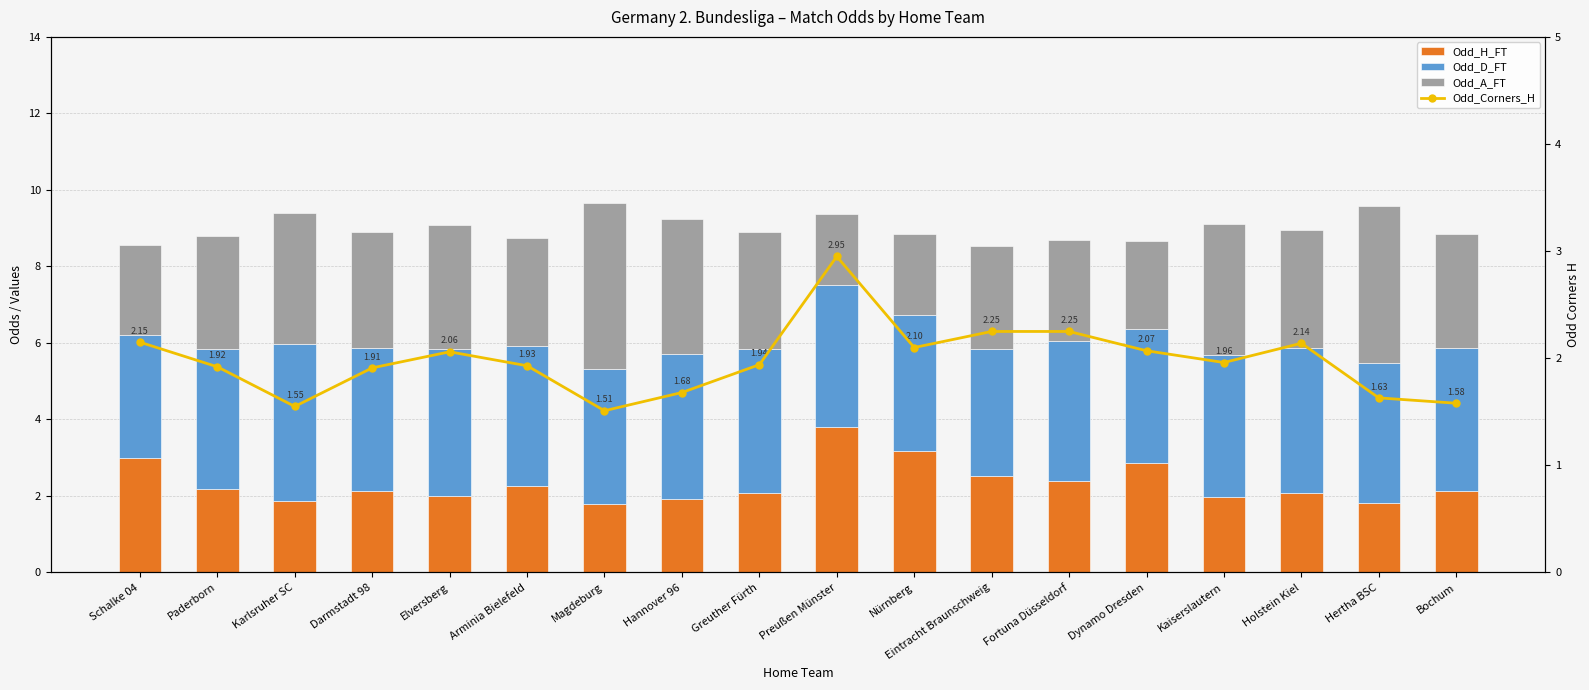

Reading left to right, list all the values displayed in this chart.

Odd_H_FT: Schalke 04=3.0	Paderborn=2.2	Karlsruher SC=1.9	Darmstadt 98=2.1	Elversberg=2.0	Arminia Bielefeld=2.3	Magdeburg=1.8	Hannover 96=1.9	Greuther Fürth=2.1	Preußen Münster=3.8	Nürnberg=3.2	Eintracht Braunschweig=2.5	Fortuna Düsseldorf=2.4	Dynamo Dresden=2.9	Kaiserslautern=2.0	Holstein Kiel=2.1	Hertha BSC=1.8	Bochum=2.1
Odd_D_FT: Schalke 04=3.2	Paderborn=3.7	Karlsruher SC=4.1	Darmstadt 98=3.8	Elversberg=3.8	Arminia Bielefeld=3.7	Magdeburg=3.5	Hannover 96=3.8	Greuther Fürth=3.7	Preußen Münster=3.7	Nürnberg=3.6	Eintracht Braunschweig=3.3	Fortuna Düsseldorf=3.7	Dynamo Dresden=3.5	Kaiserslautern=3.7	Holstein Kiel=3.8	Hertha BSC=3.7	Bochum=3.7
Odd_A_FT: Schalke 04=2.4	Paderborn=3.0	Karlsruher SC=3.4	Darmstadt 98=3.0	Elversberg=3.2	Arminia Bielefeld=2.8	Magdeburg=4.3	Hannover 96=3.5	Greuther Fürth=3.1	Preußen Münster=1.9	Nürnberg=2.1	Eintracht Braunschweig=2.7	Fortuna Düsseldorf=2.7	Dynamo Dresden=2.3	Kaiserslautern=3.4	Holstein Kiel=3.1	Hertha BSC=4.1	Bochum=3.0
Odd_Corners_H: Schalke 04=2.1	Paderborn=1.9	Karlsruher SC=1.6	Darmstadt 98=1.9	Elversberg=2.1	Arminia Bielefeld=1.9	Magdeburg=1.5	Hannover 96=1.7	Greuther Fürth=1.9	Preußen Münster=3.0	Nürnberg=2.1	Eintracht Braunschweig=2.2	Fortuna Düsseldorf=2.2	Dynamo Dresden=2.1	Kaiserslautern=2.0	Holstein Kiel=2.1	Hertha BSC=1.6	Bochum=1.6